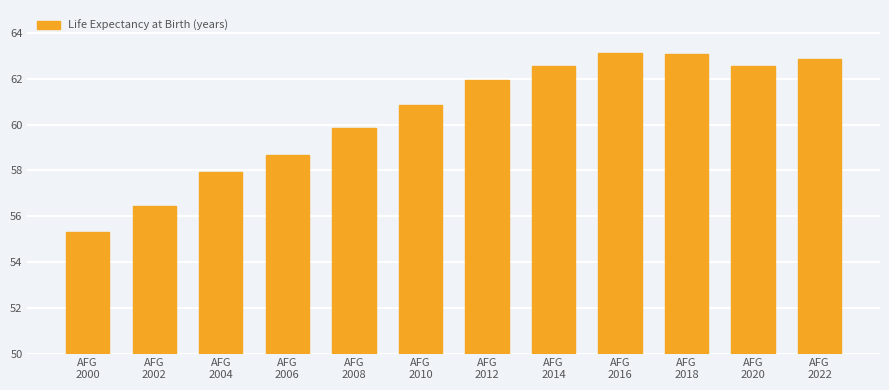

The chart shows a value of 56.5 at AFG
2002. True or false?

True